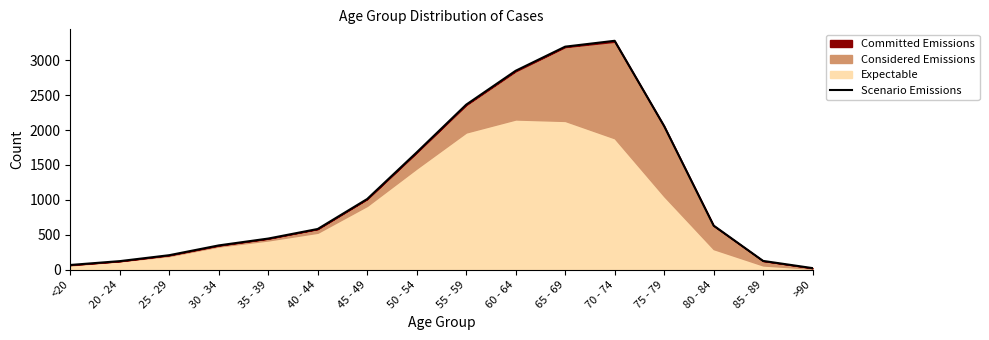

Between 30 - 34 and >90, which is larger?

30 - 34